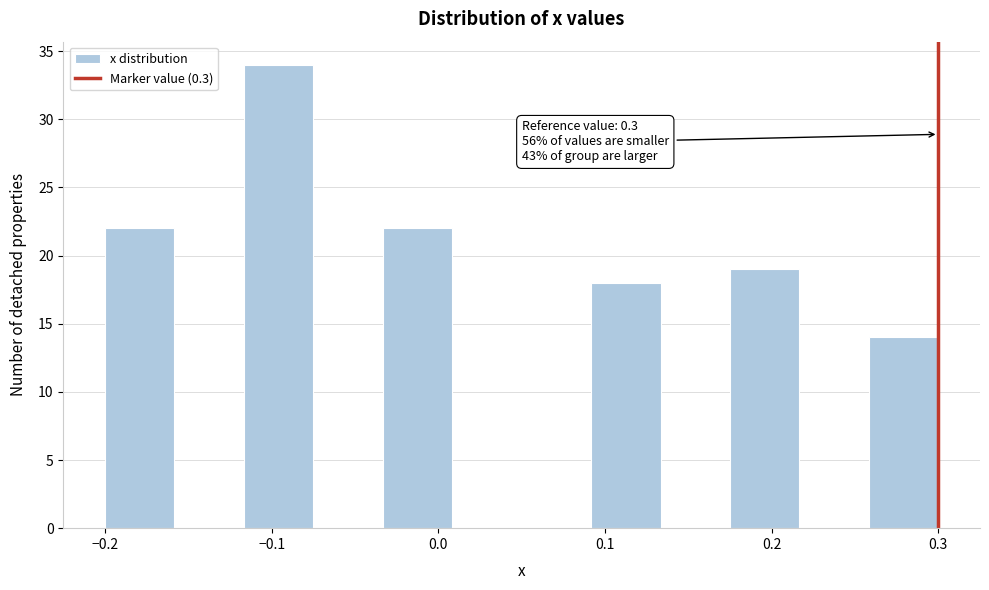

Which range on the x-axis has the tallest bar?

-0.12 to -0.07